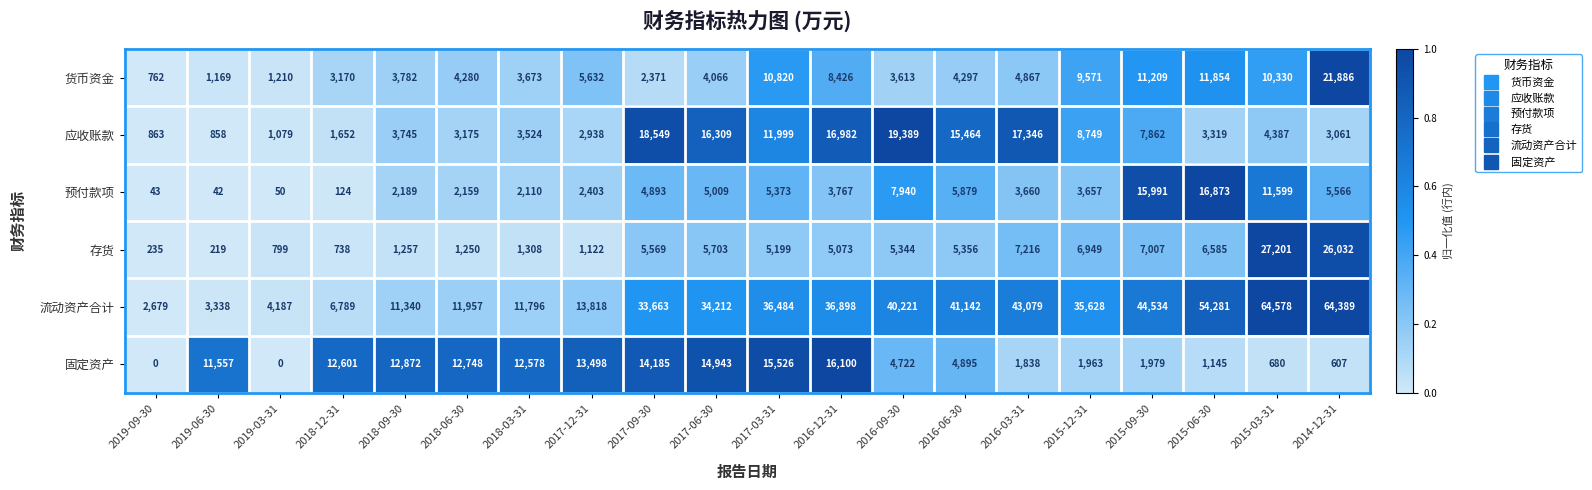

At which category is the sum across all series the highest?

2014-12-31